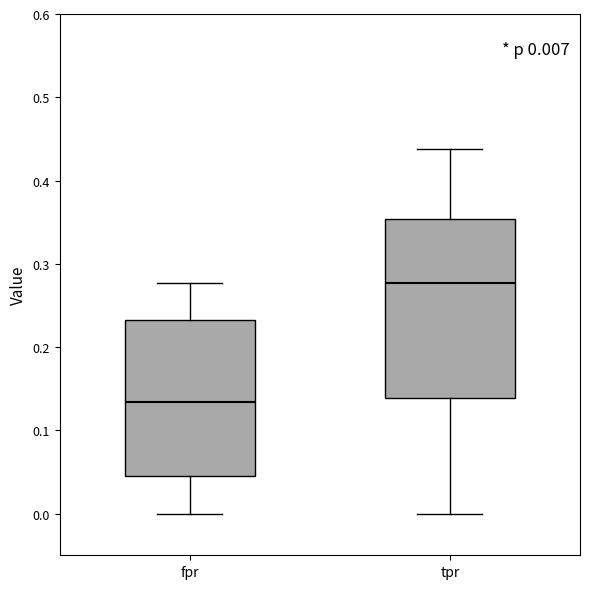

Which box is the tallest, from its lower edge to its upper edge?

tpr